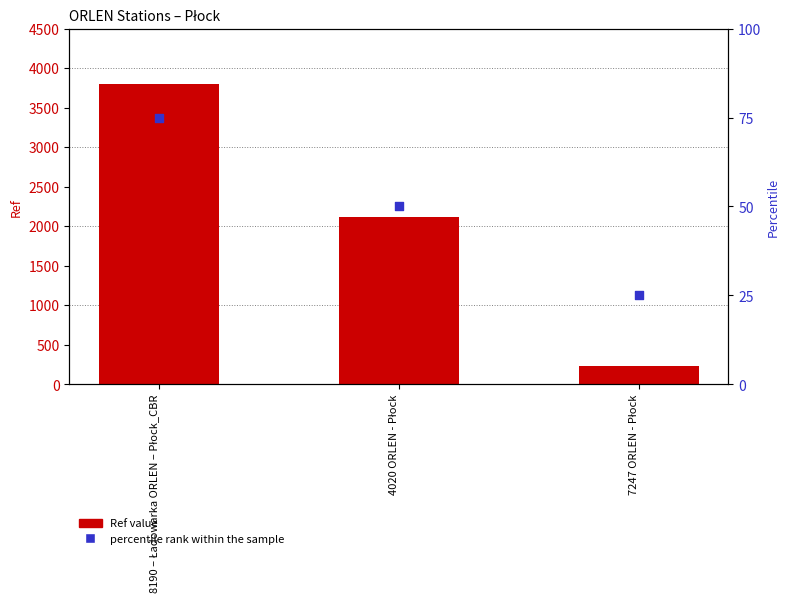

What is the total value across all series at 7247 ORLEN - Płock?

253